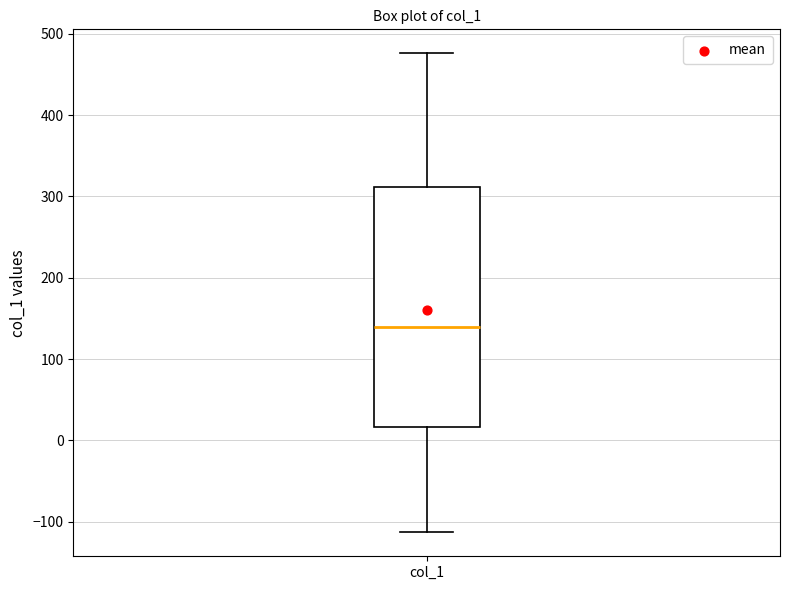

Transcribe this box plot: give where the median line is, the range the box spans, and where the two whiskers end, as read against the y-axis. The values are not printed on the chart, so give them approximately, as read against the axis.

median 140, box 20 to 310, whiskers -110 to 480